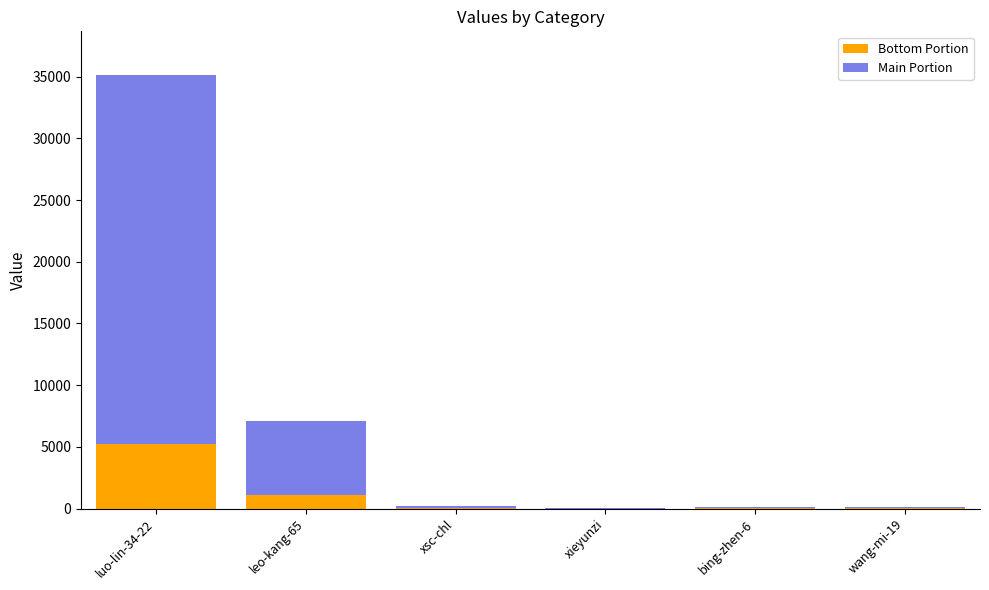

What is the total value across all series at leo-kang-65?

7111.0